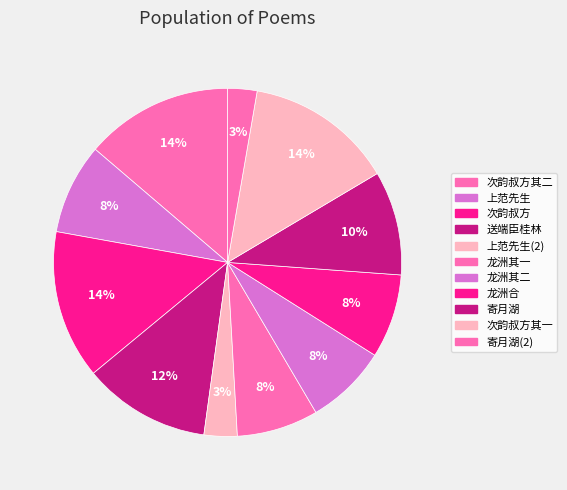

How many slices are in this pie chart?

11